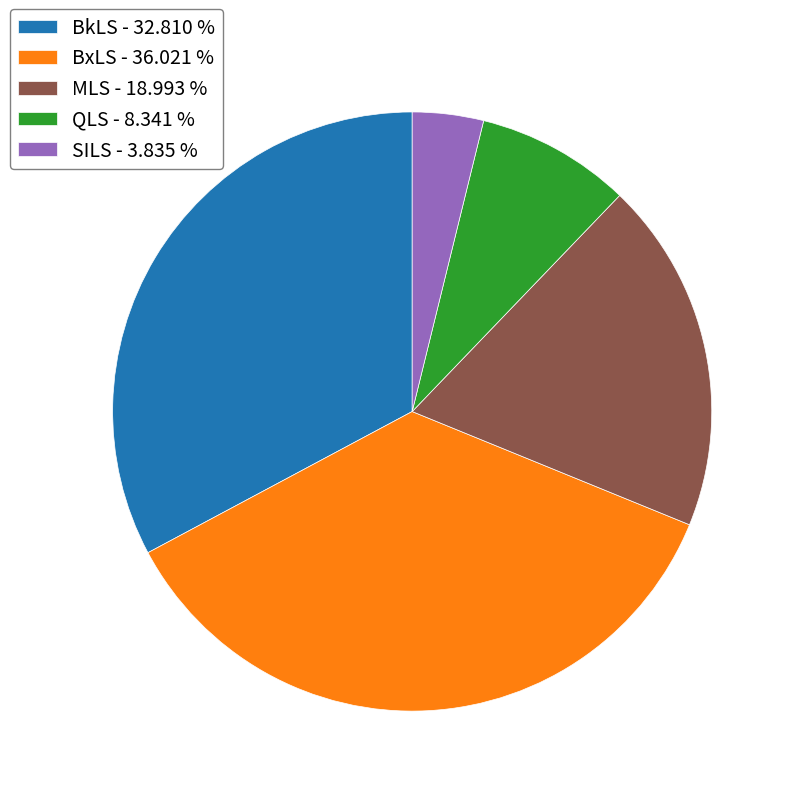

Does BkLS - 32.810 % represent more than half of the total?

No